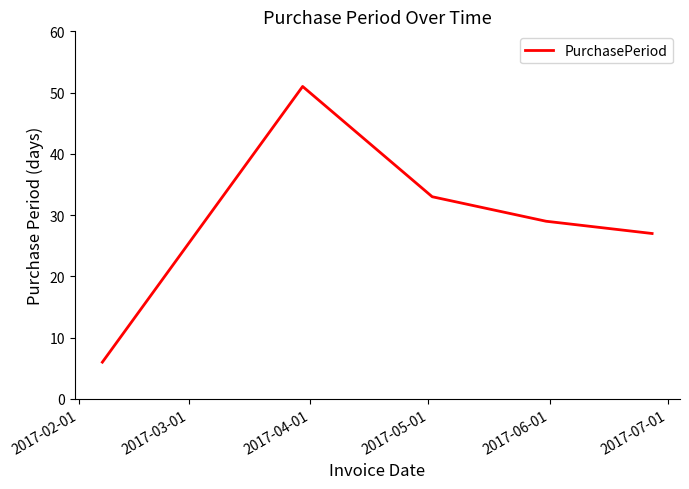

What is the minimum value shown in the chart?

6